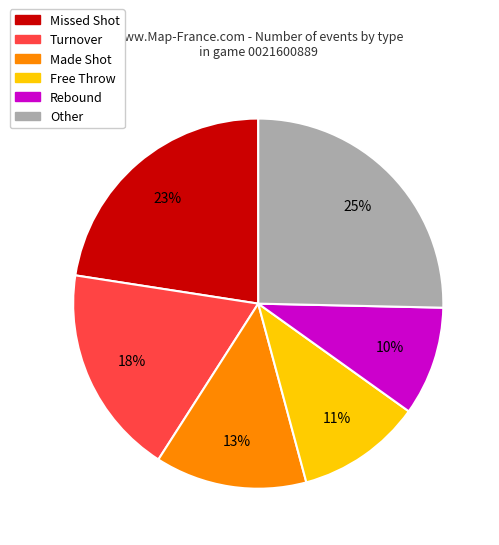

Is there any slice that represents more than half of the pie?

No